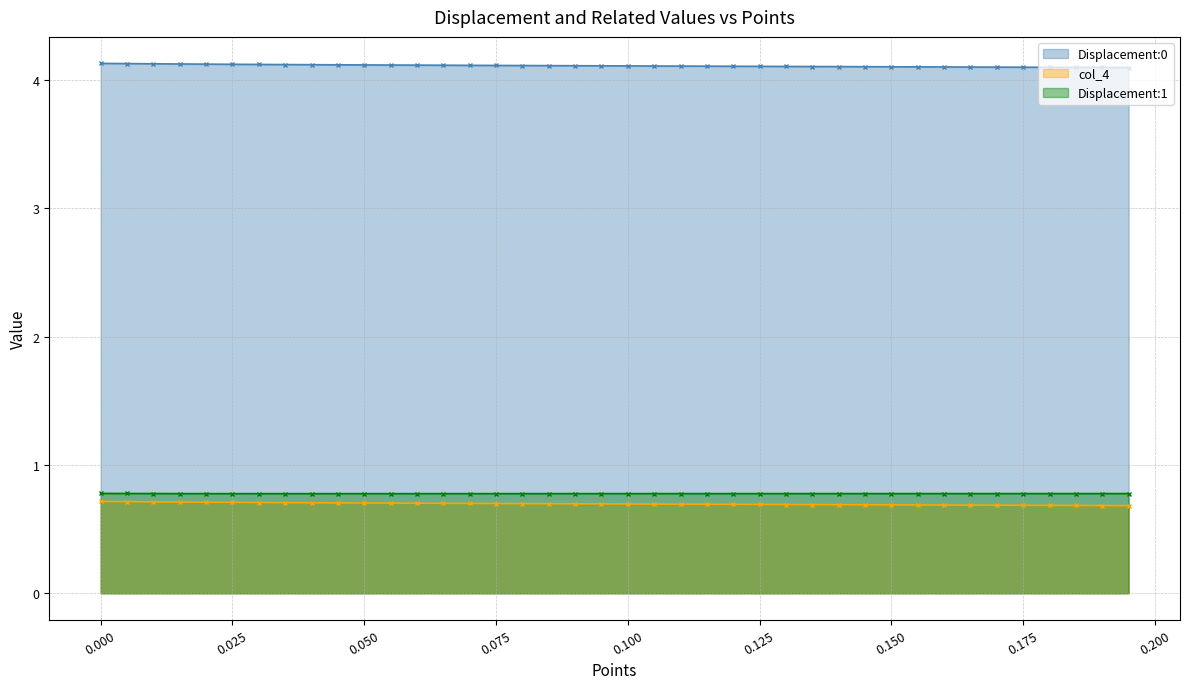

List the series in order of their peak value, highest first.

Displacement:0, Displacement:1, col_4